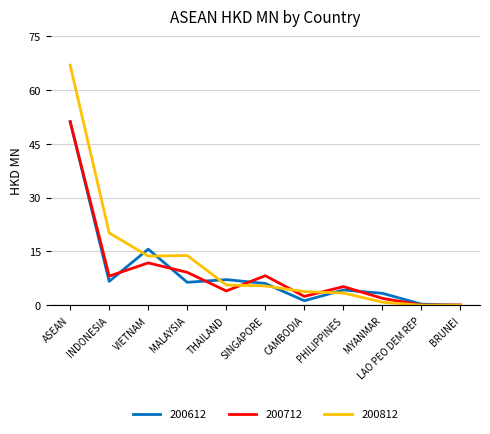

What is the average value of the 200712 series?

9.3